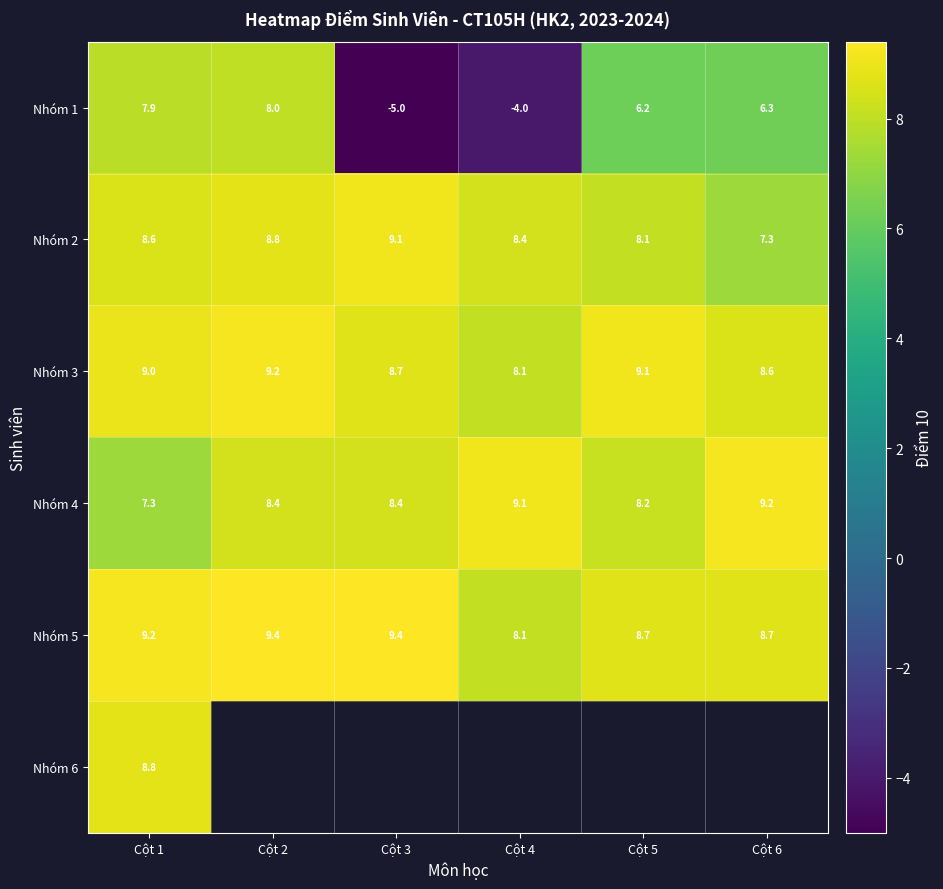

At which category is the sum across all series the highest?

Cột 1